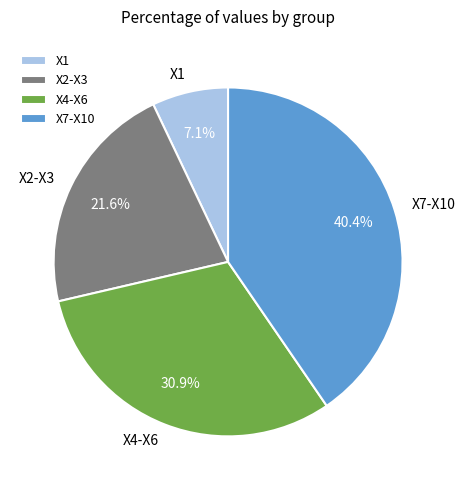

Is there any slice that represents more than half of the pie?

No